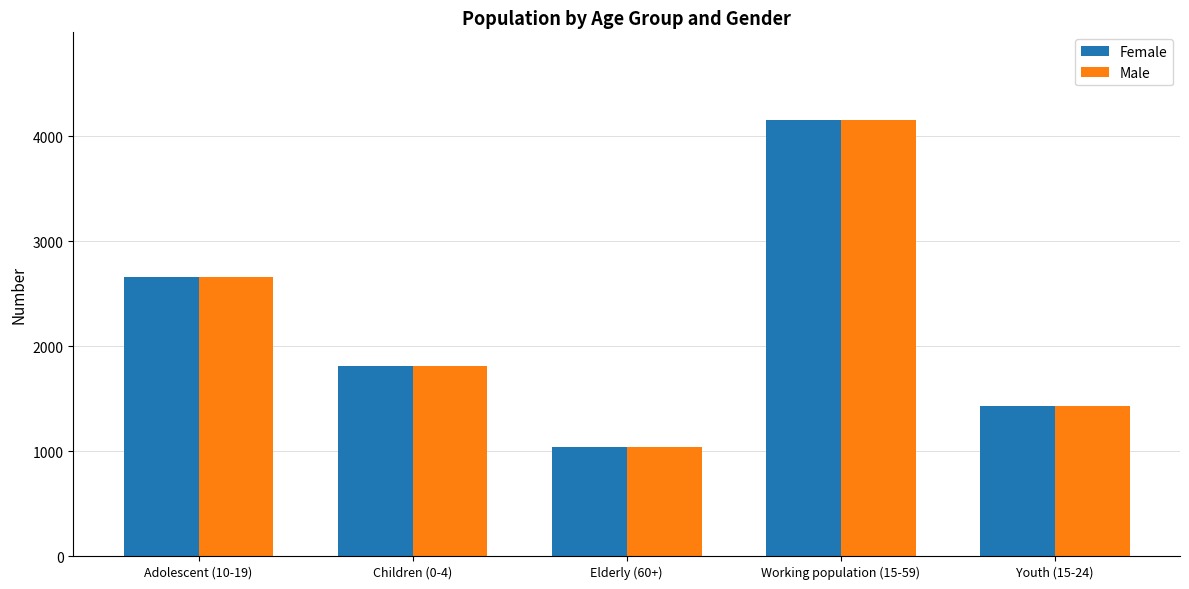

Reading left to right, extract all data points from this chart.

Female: 2657	1806	1038	4157	1432
Male: 2657	1806	1038	4157	1432